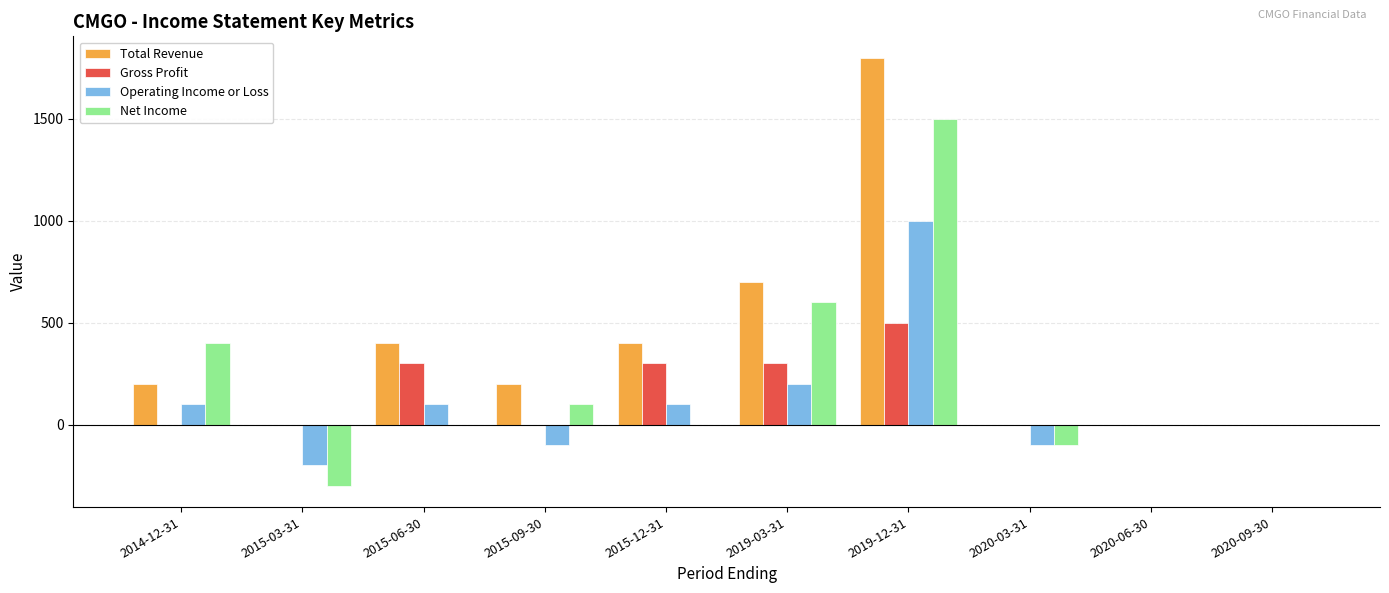

Which series has the largest total across all categories?

Total Revenue